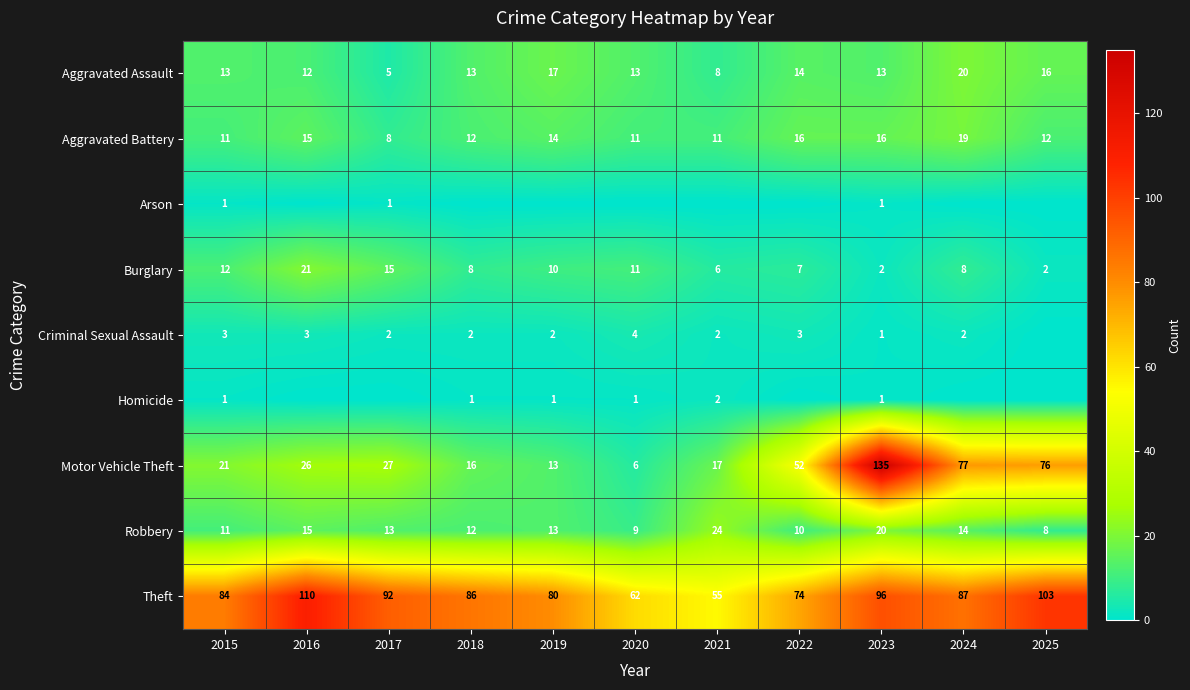

What is the maximum value for Theft?

110